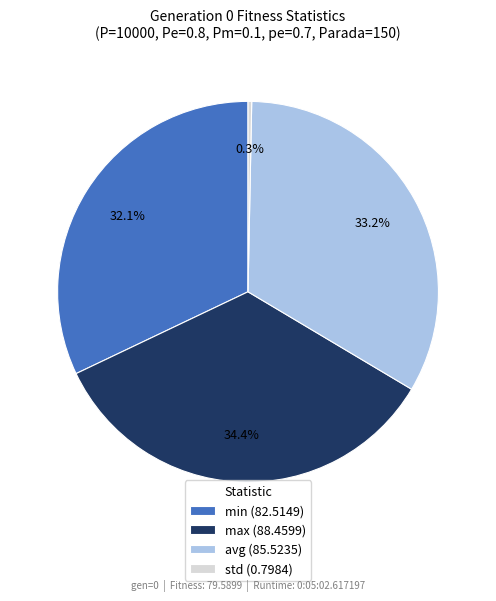

What is the ratio of the value at min to the value at avg?

1.0